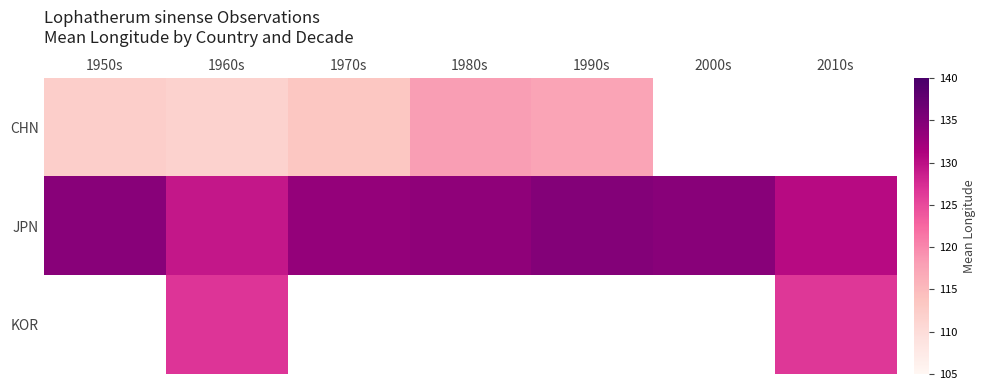

Which series has the largest total across all categories?

JPN